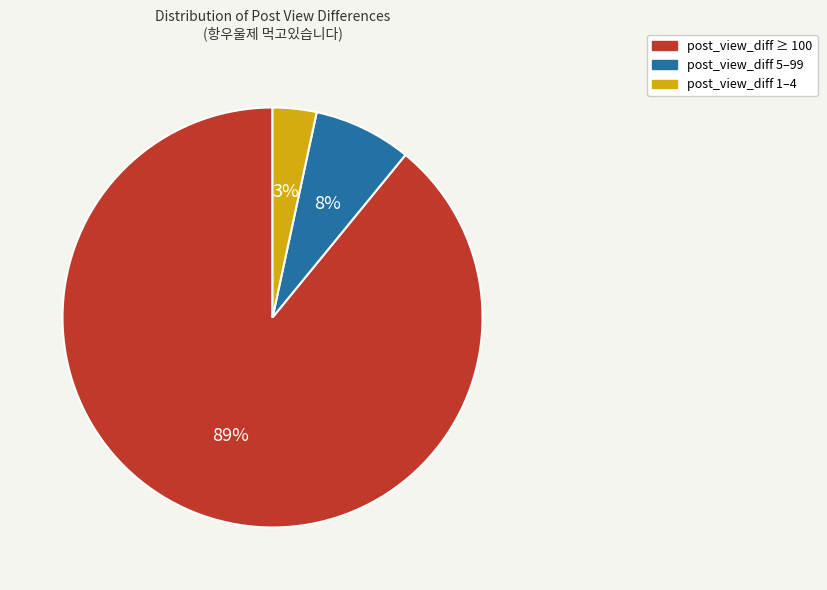

Which category has the biggest portion of the pie?

post_view_diff ≥ 100